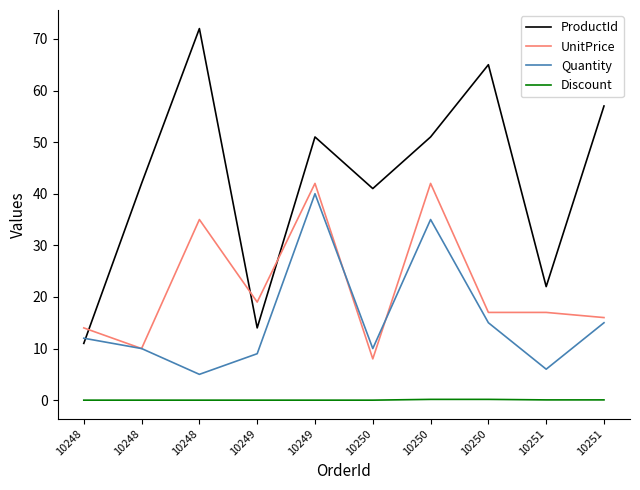

At which category is the sum across all series the highest?

10249